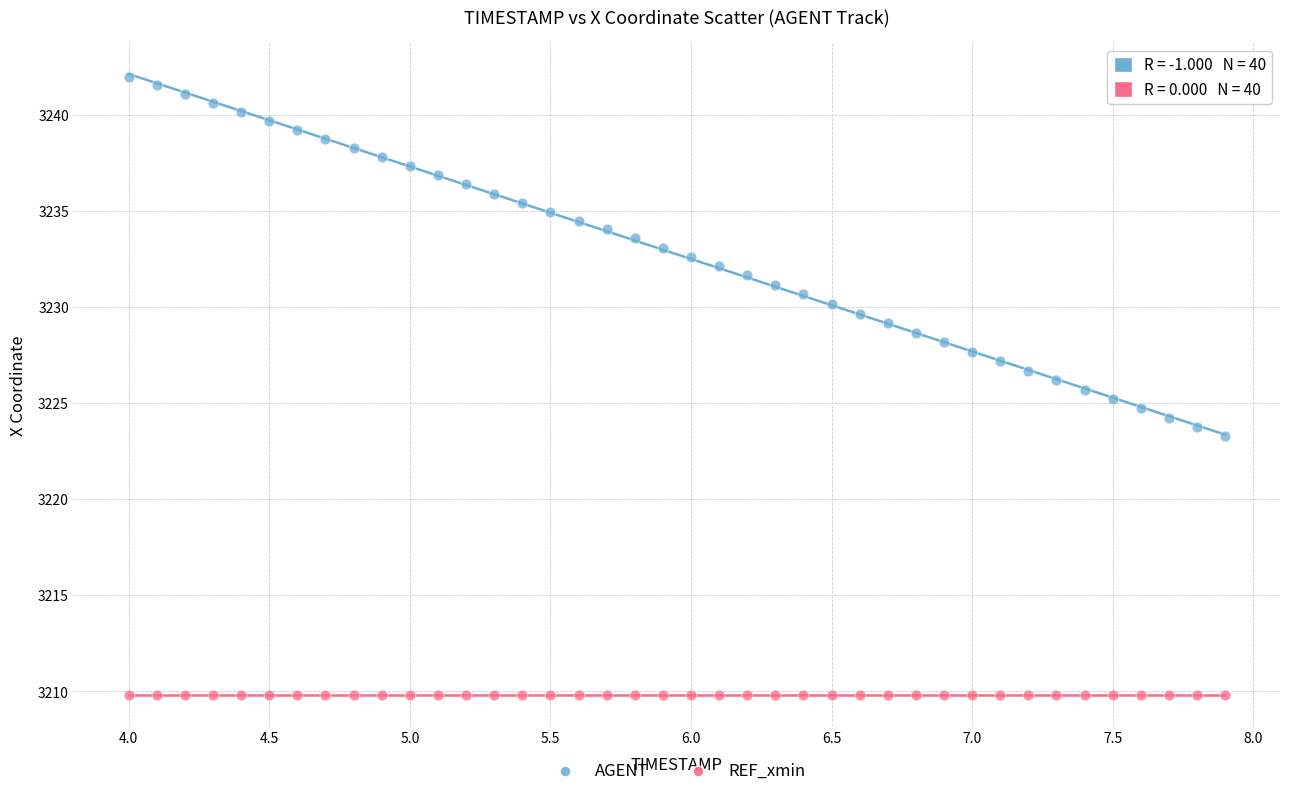

What are all the series names shown in the legend?

AGENT, REF_xmin